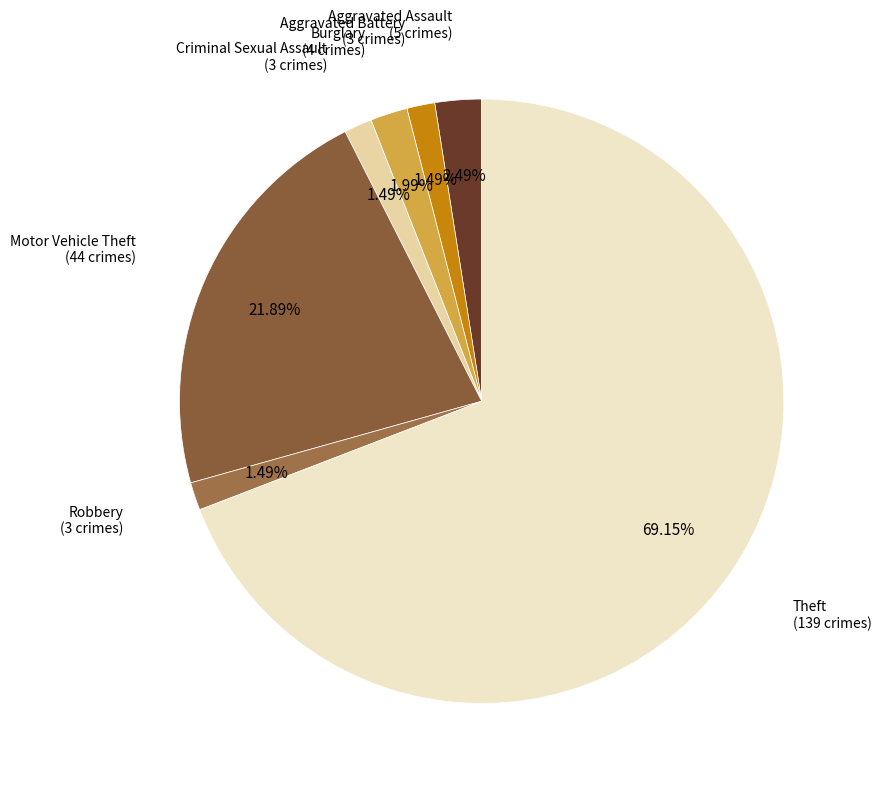

Is Burglary the majority of the pie?

No